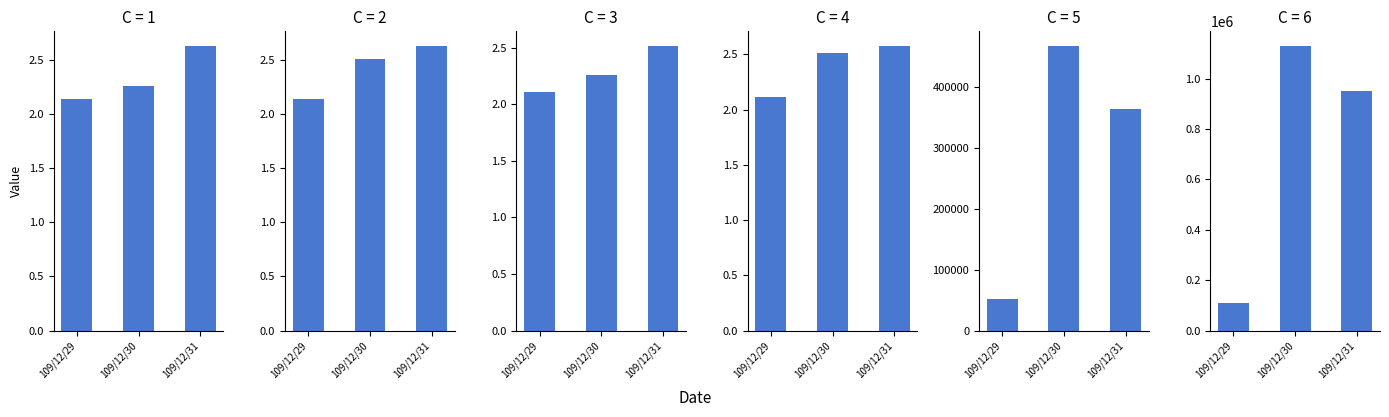

What is the lowest value of the col_5 series?

51000.0